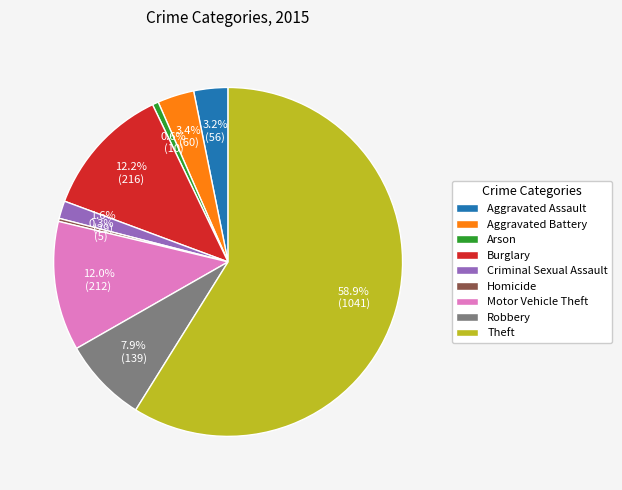

Is it true that Homicide is 0% of the pie?

True